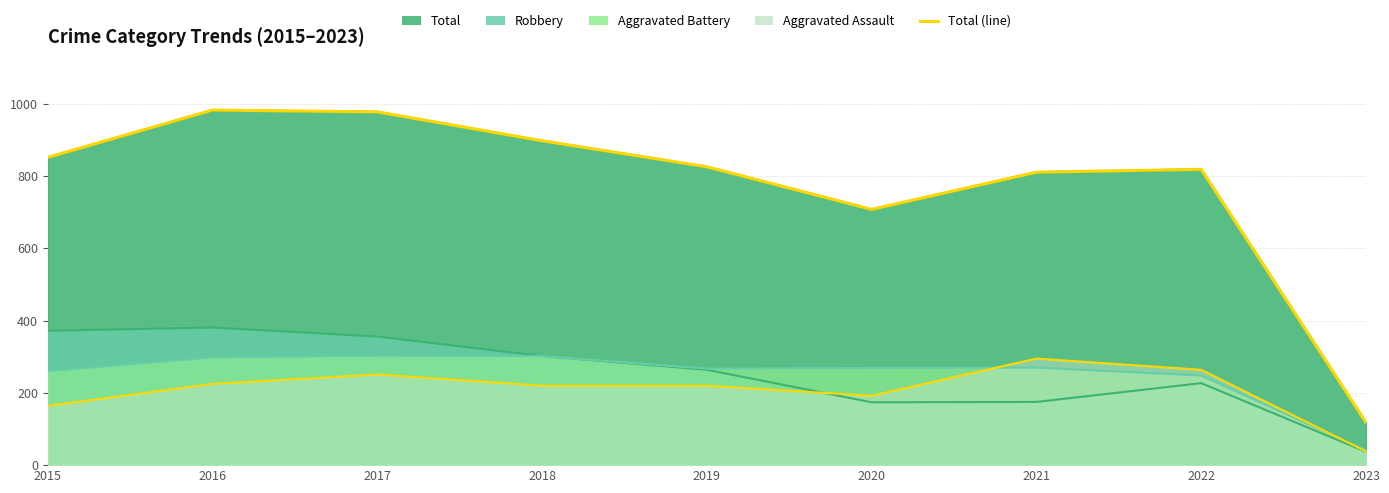

What value does the data have at 2016?

983